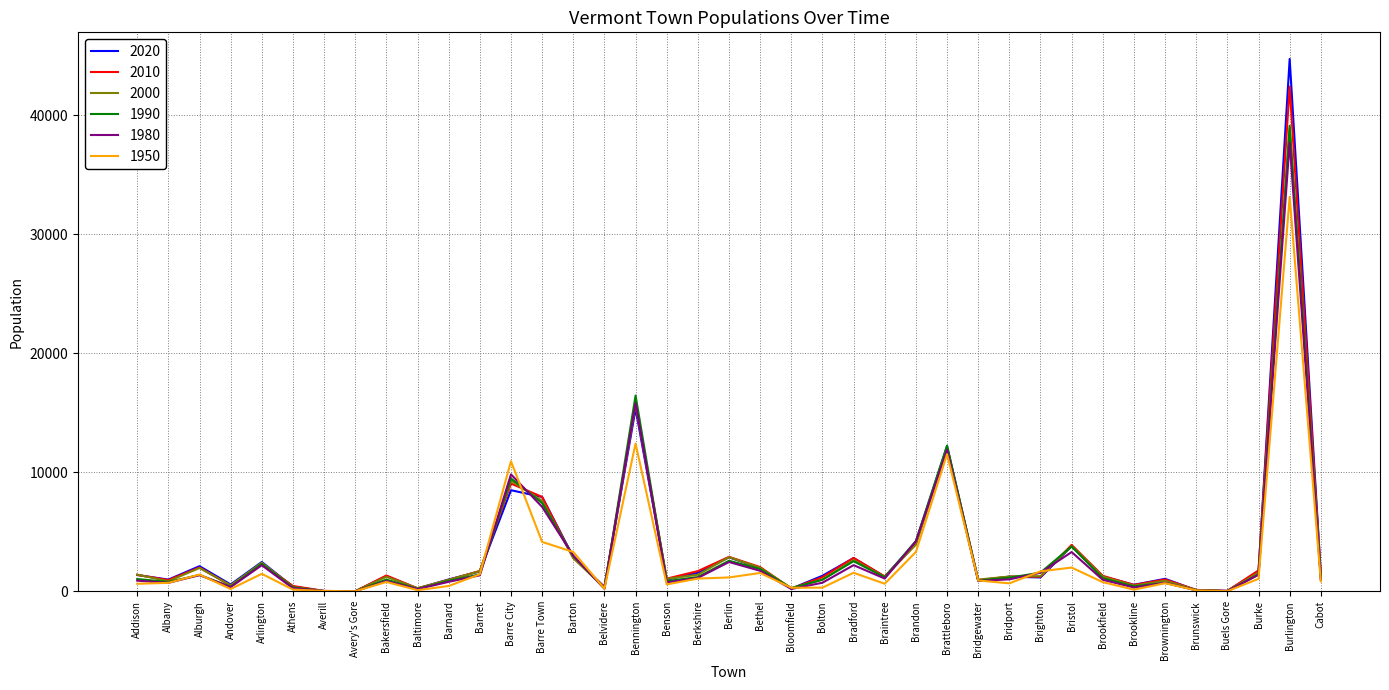

What is the total value across all series at Benson?

5228